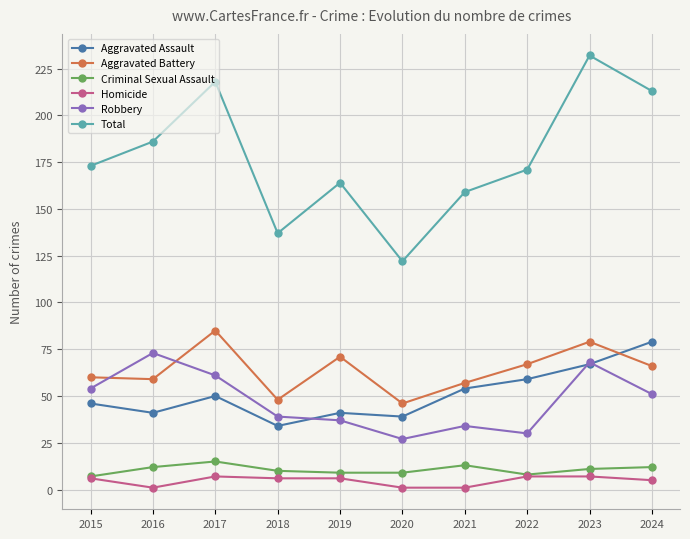

What are all the series names shown in the legend?

Aggravated Assault, Aggravated Battery, Criminal Sexual Assault, Homicide, Robbery, Total